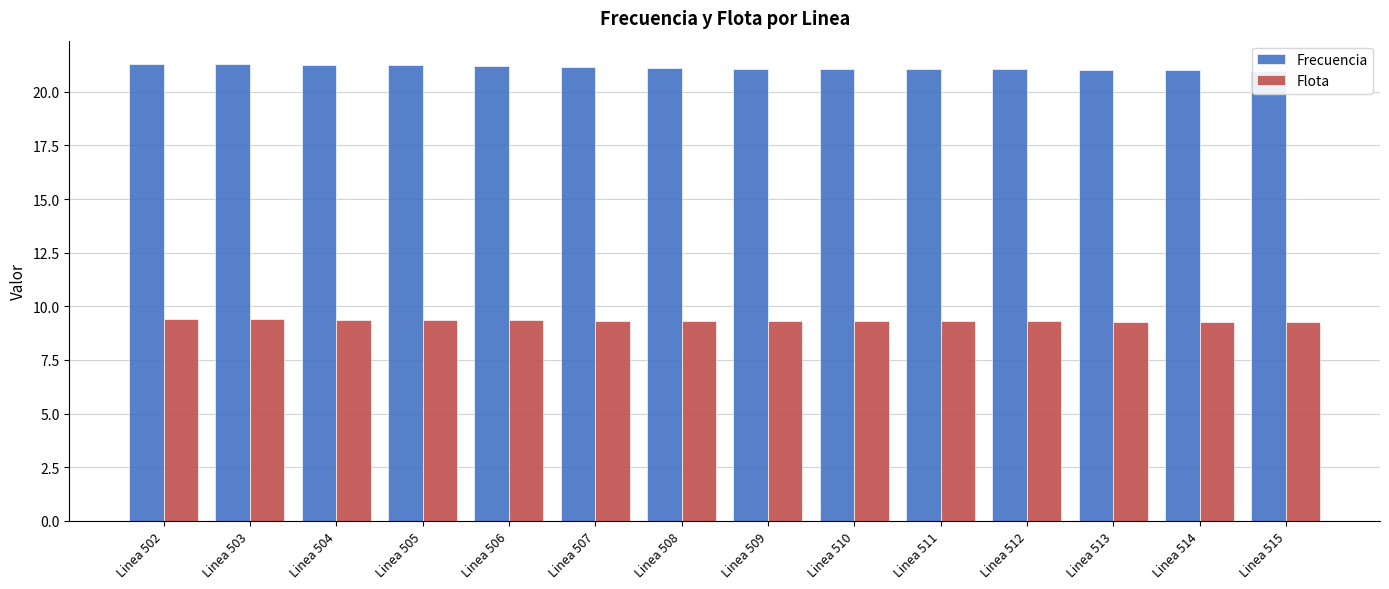

List the labels in order of Frecuencia value, smallest first.

Linea 515, Linea 514, Linea 513, Linea 511, Linea 512, Linea 510, Linea 509, Linea 508, Linea 507, Linea 506, Linea 505, Linea 504, Linea 503, Linea 502